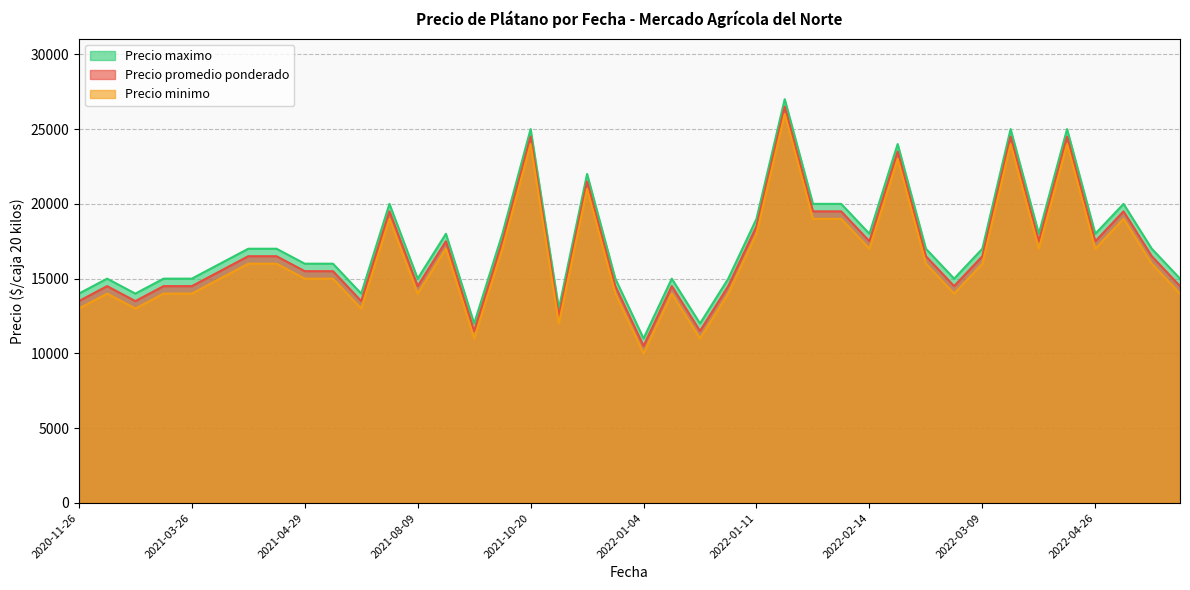

True or false: Precio promedio ponderado and Precio minimo cross at least once.

False